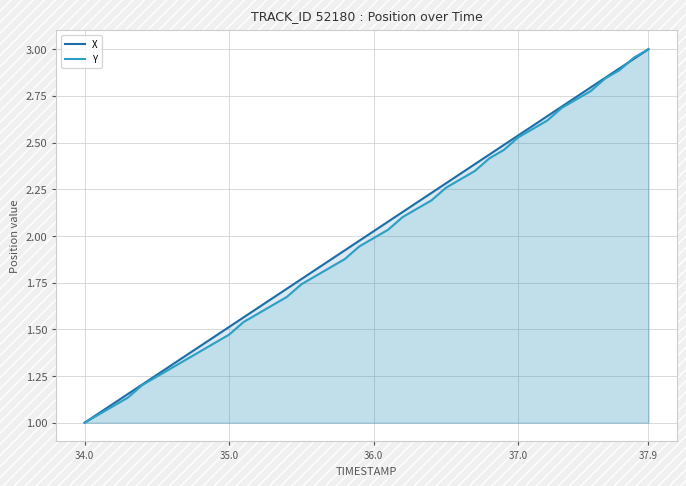

At which label does Y reach its minimum?

34.0